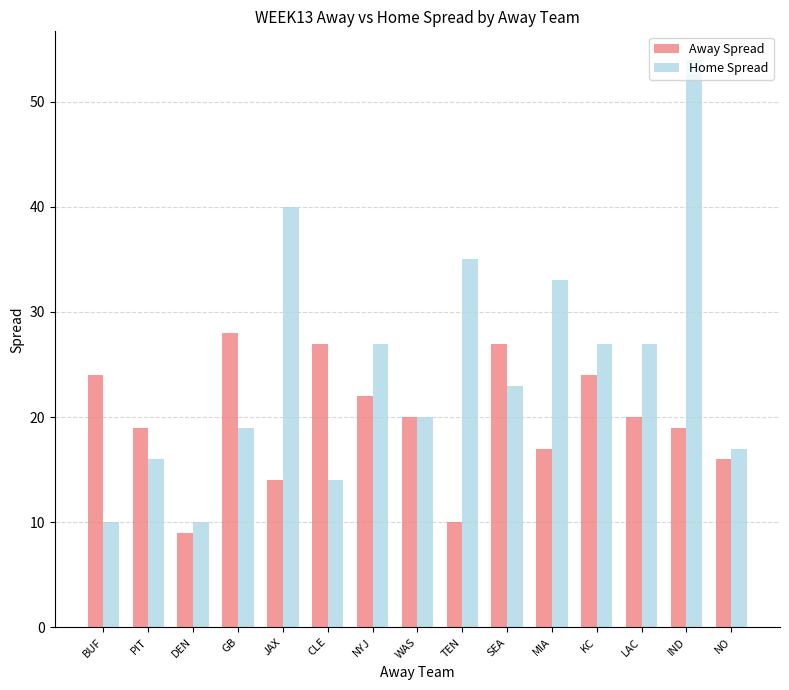

At which label is Home Spread closest to 32?

MIA